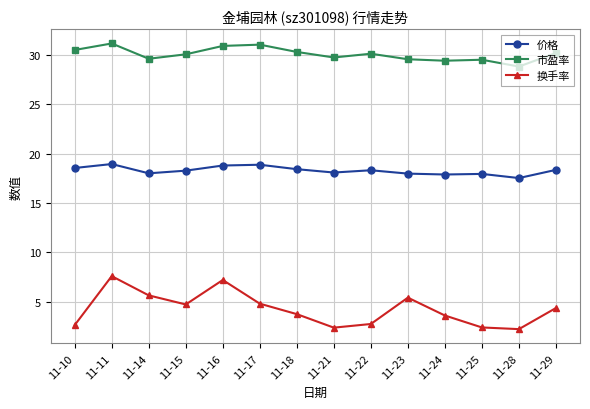

What is the sum of the 市盈率 values at 11-17 and 11-10?

61.6